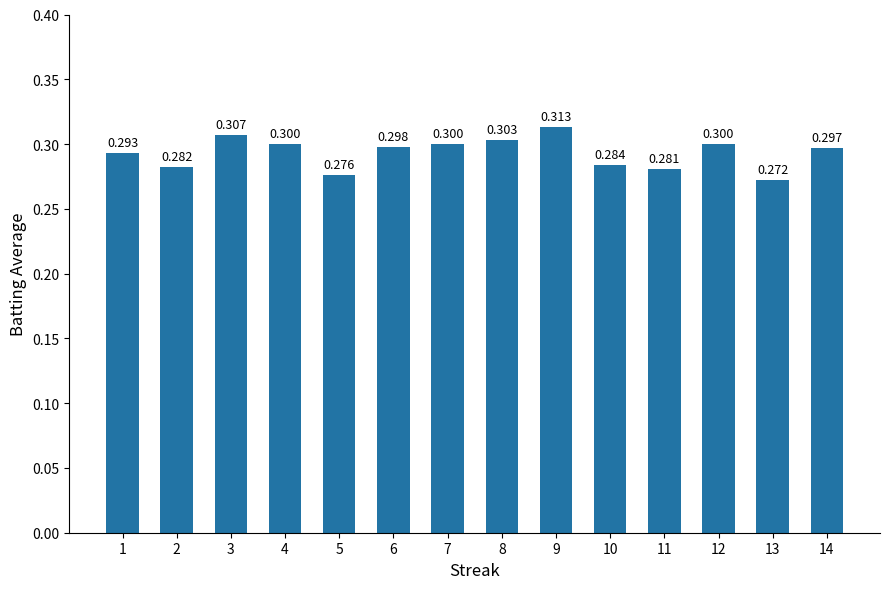

What is the value of the 6th bar from the left?

0.3